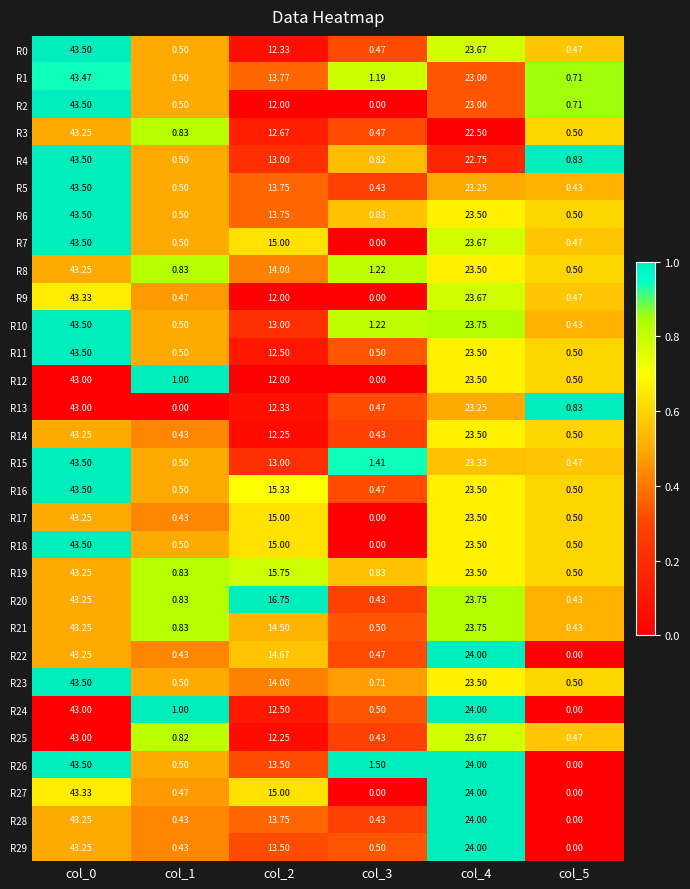

Is the value of R28 at col_4 greater than the value of R11 at col_2?

Yes